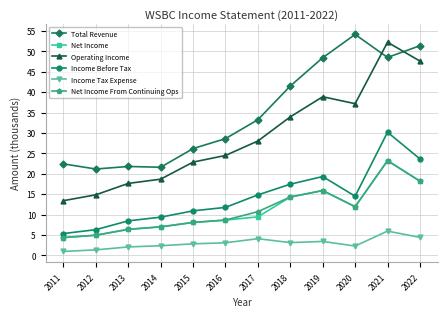

At which label does Total Revenue reach its peak?

2020